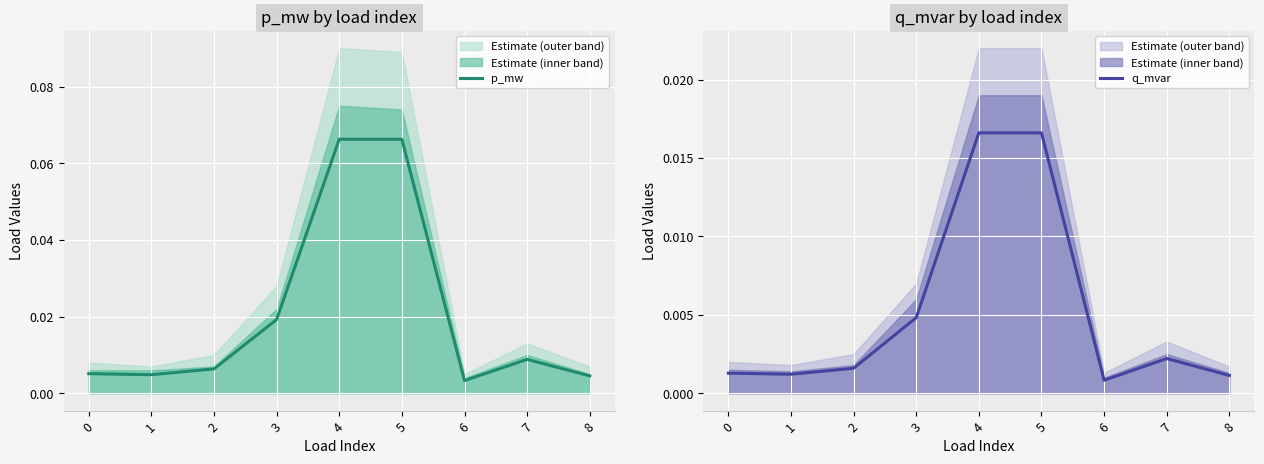

Is the value of q_mvar at 5 greater than the value of p_mw at 5?

No